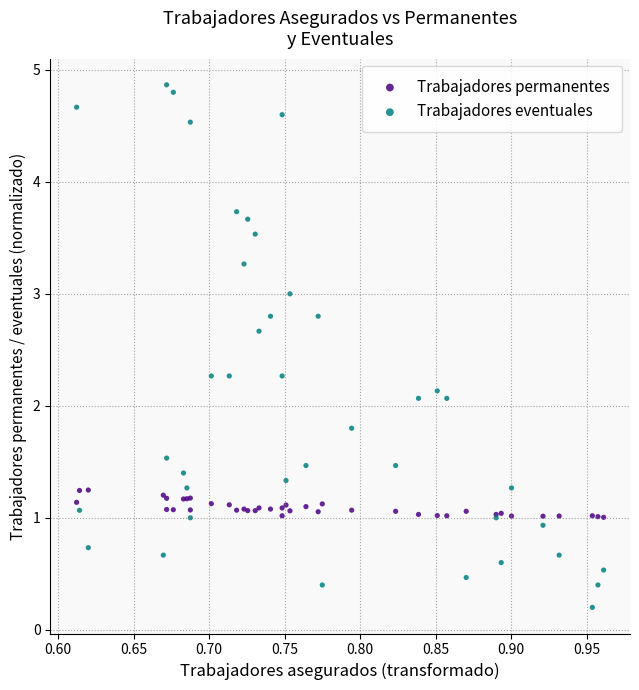

Which series contains the lowest Y value?

Trabajadores eventuales